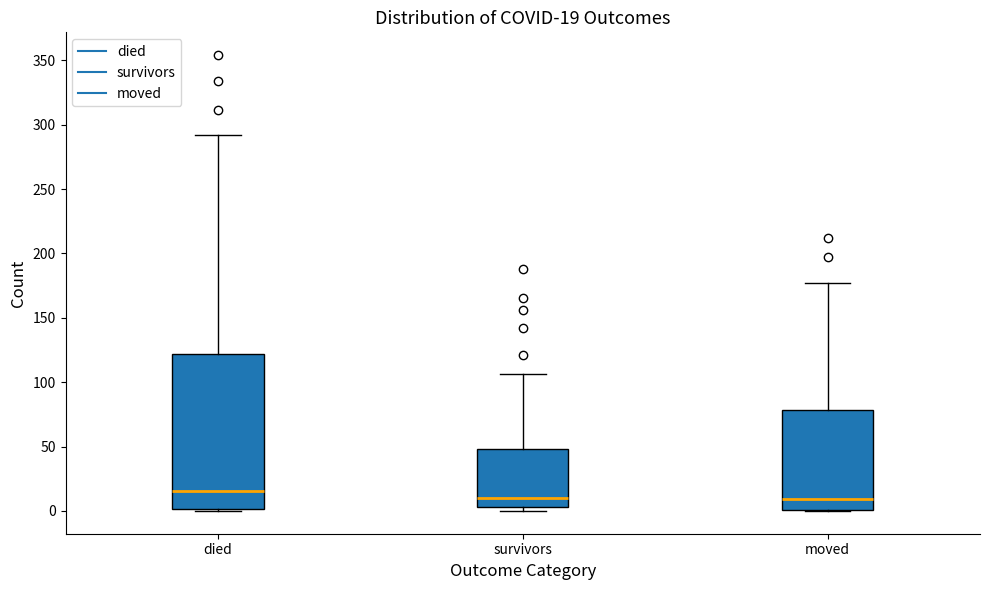

Which box is the tallest, from its lower edge to its upper edge?

died